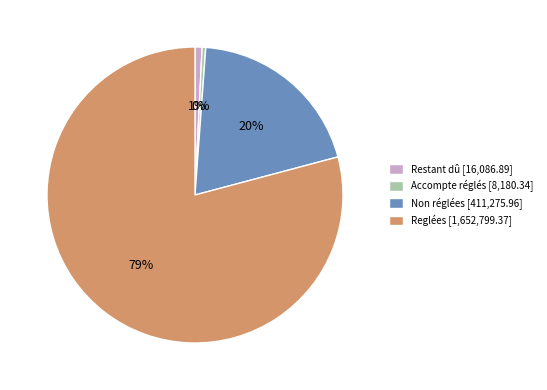

Do Accompte réglés and Non réglées together represent more than half of the pie?

No